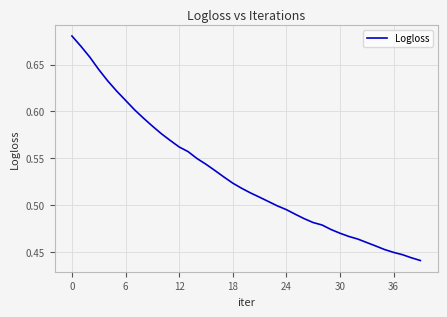

What is the difference between the second highest and second lowest values?

0.2